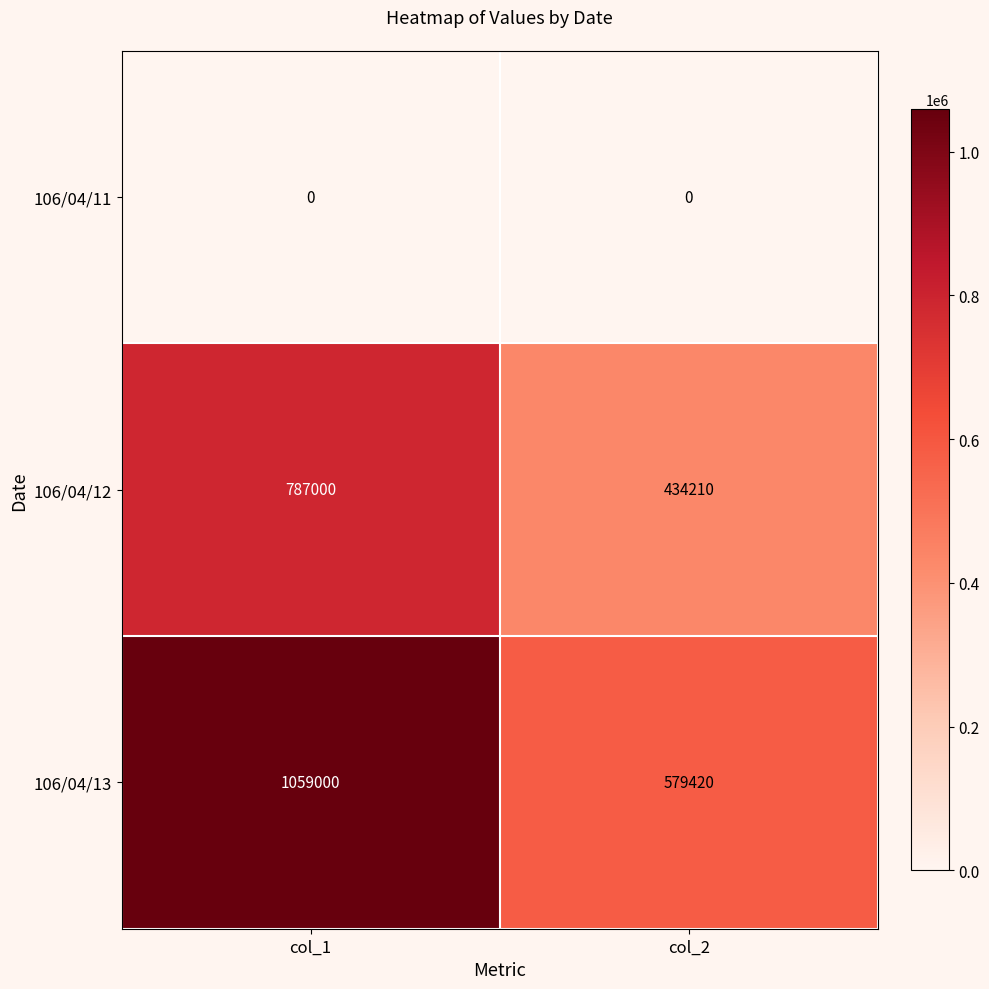

What is the sum of the 106/04/13 values at col_1 and col_2?

1638420